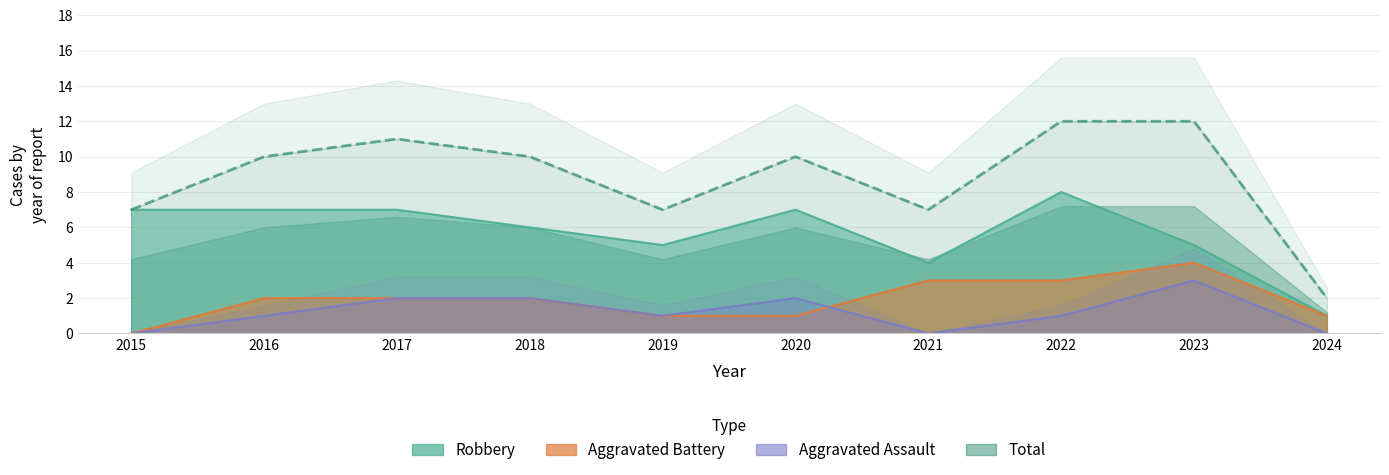

What is the greatest value displayed?

12